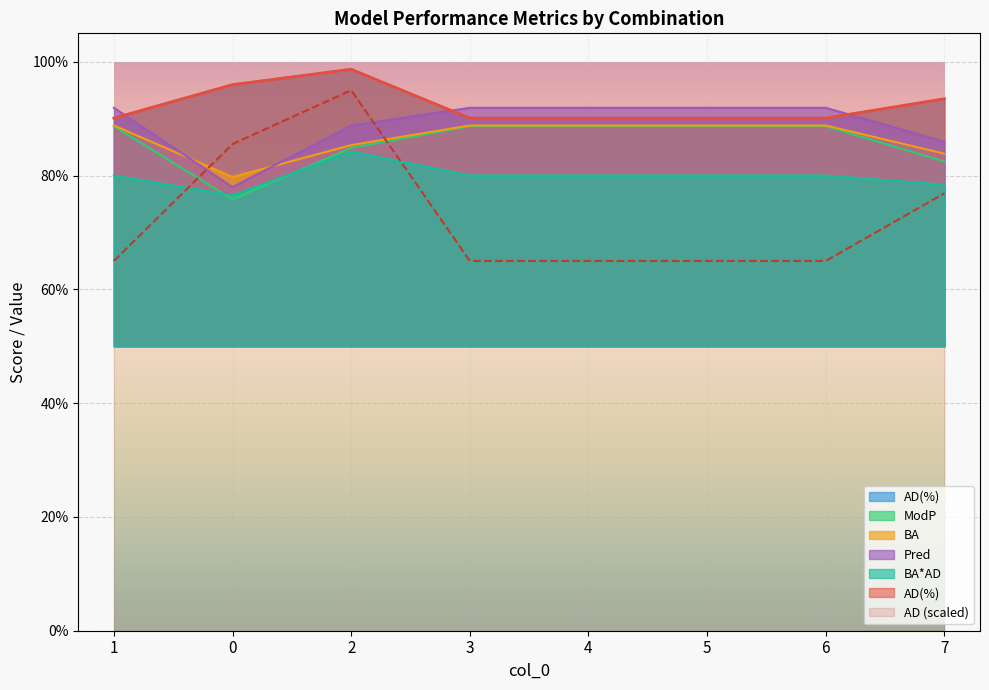

Rank the series by their maximum value, from lowest to highest.

BA*AD, ModP, BA, Pred, AD, AD(%)